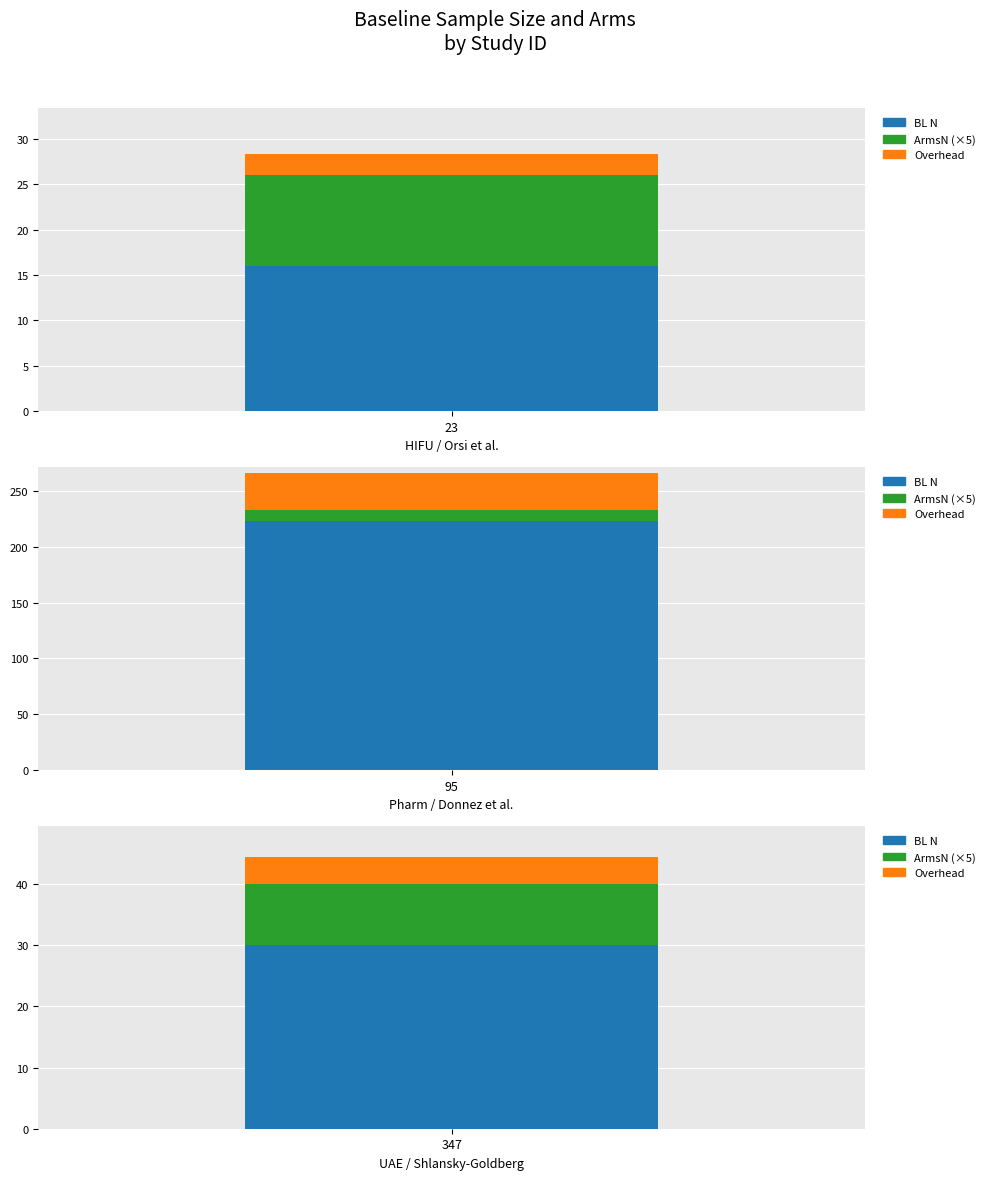

Between 23 and 95, which series saw the biggest shift?

BL N